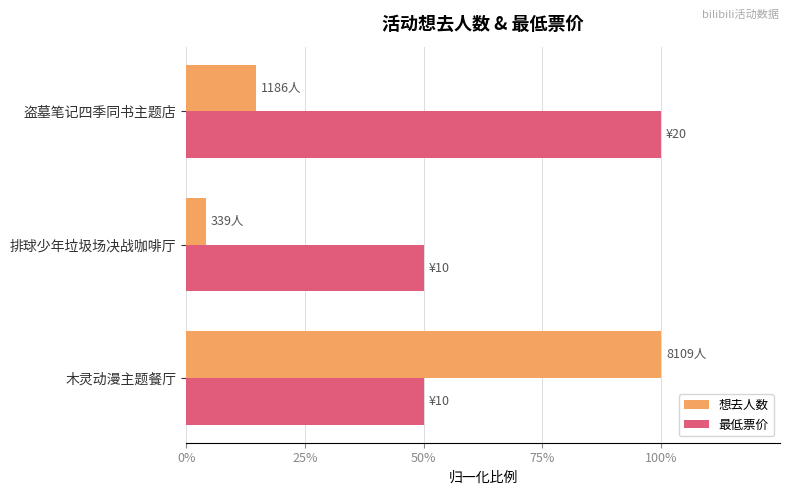

Reading right to left, list all the values displayed in this chart.

想去人数: 0.1	0.0	1.0
最低票价: 1.0	0.5	0.5